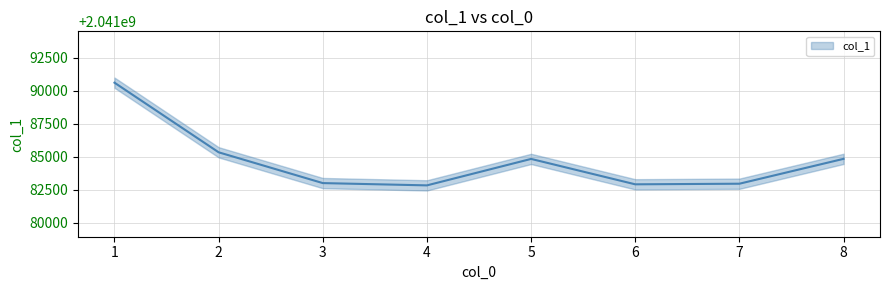

Reading right to left, transcribe all the data shown in this chart.

2041084843	2041082960	2041082914	2041084838	2041082834	2041083007	2041085340	2041090614